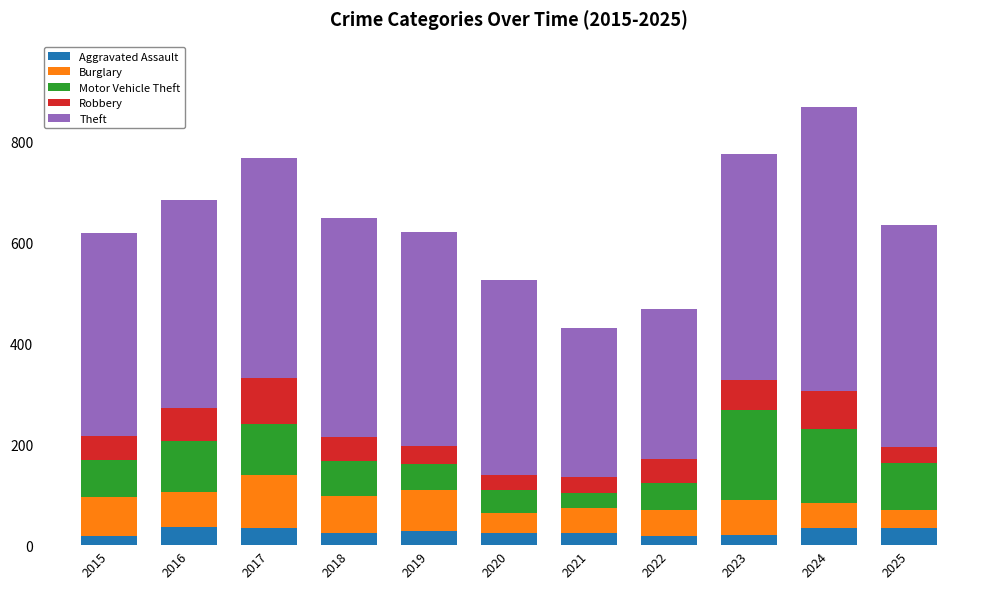

How many categories are shown in the chart?

11